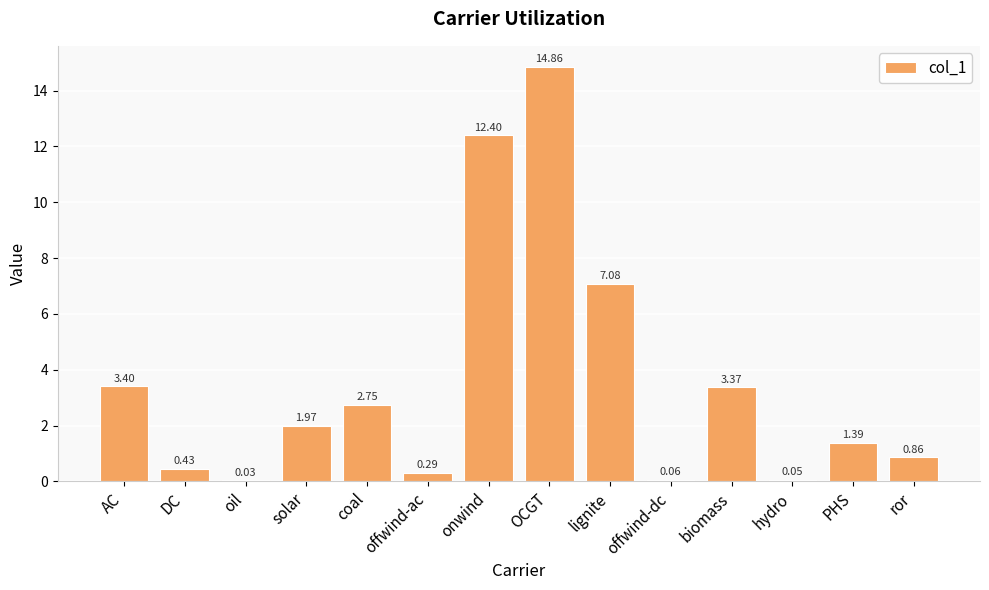

Which has a higher value, solar or biomass?

biomass